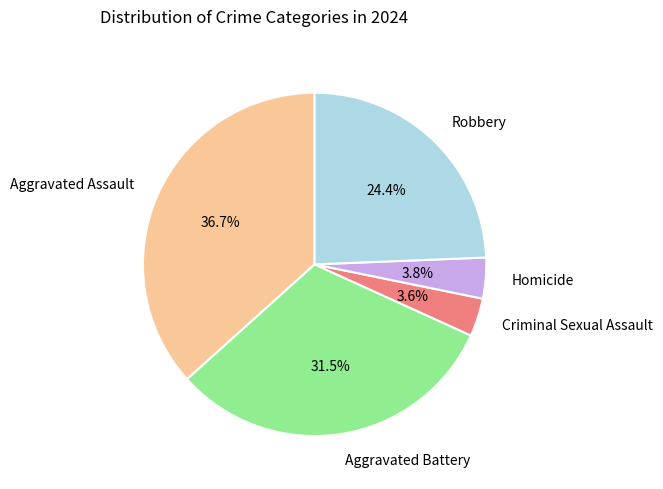

How many segments does this pie chart have?

5